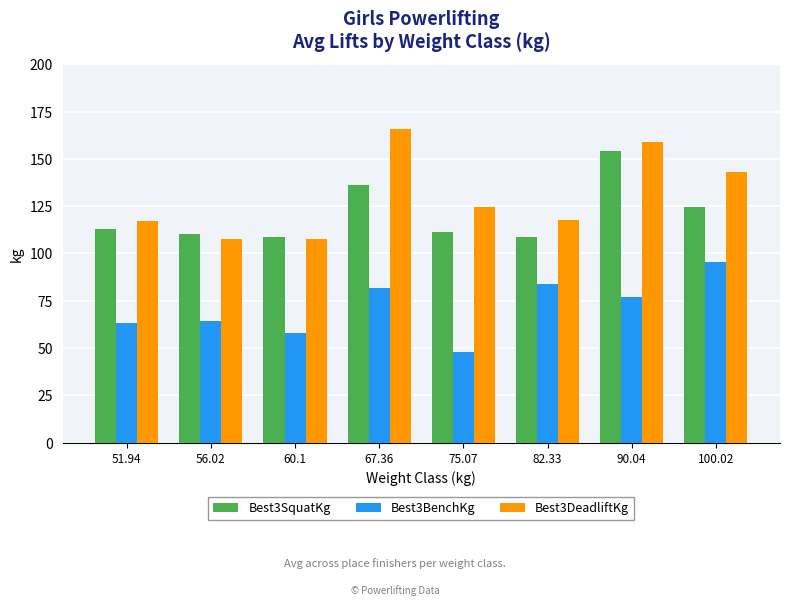

Which series has the largest range (max minus min)?

Best3DeadliftKg